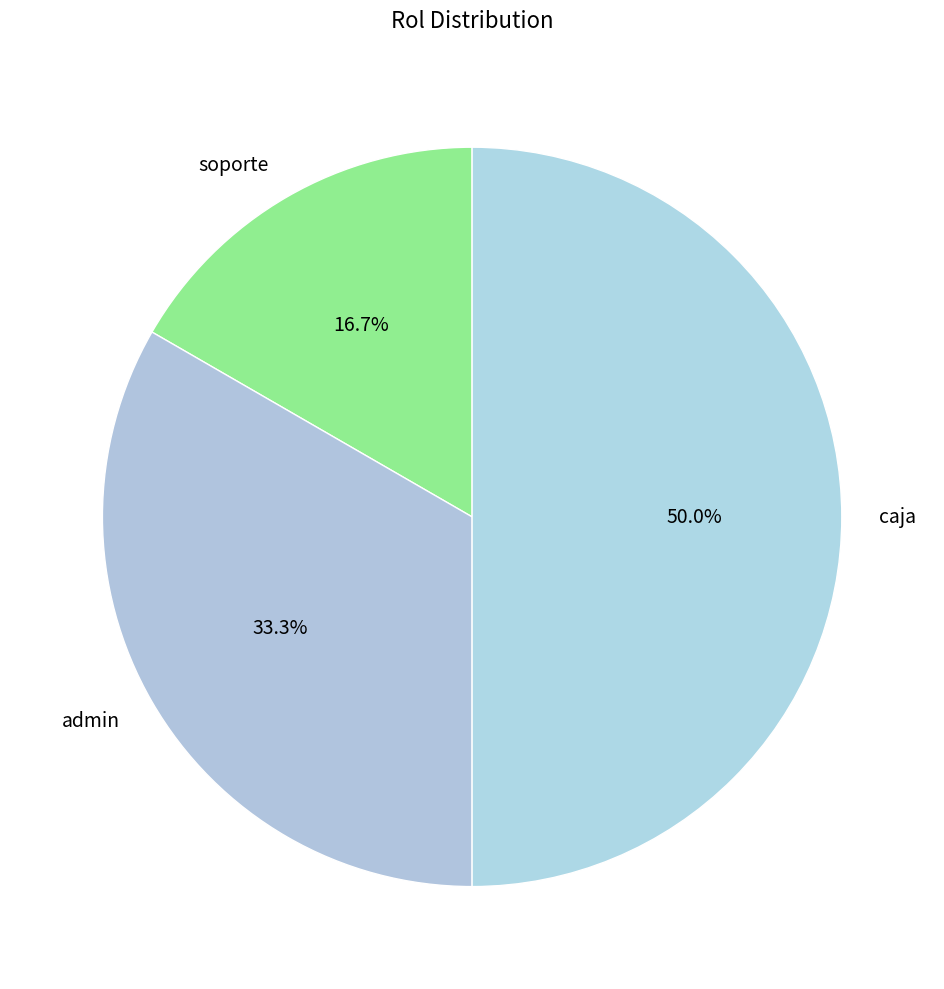

What is the ratio of the value at soporte to the value at admin?

0.5